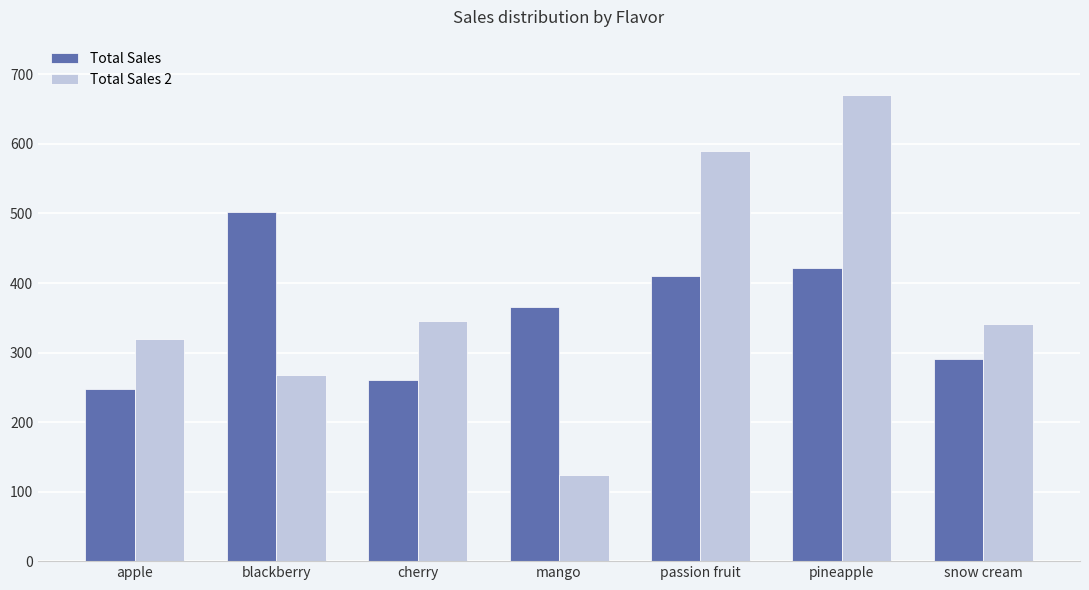

Which series has the largest total across all categories?

Total Sales 2